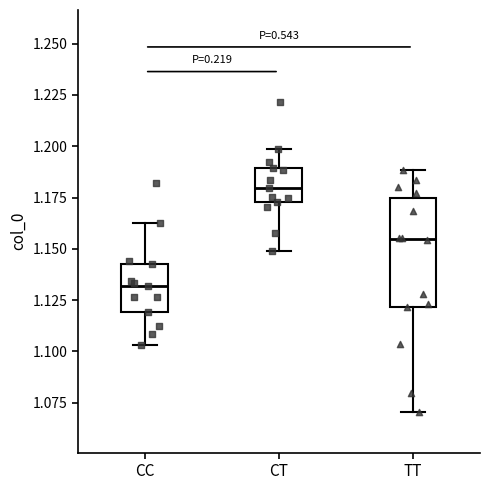

Where does the median line of the box for CT sit on the y-axis? The values are not printed on the chart, so give them approximately, as read against the axis.

1.180